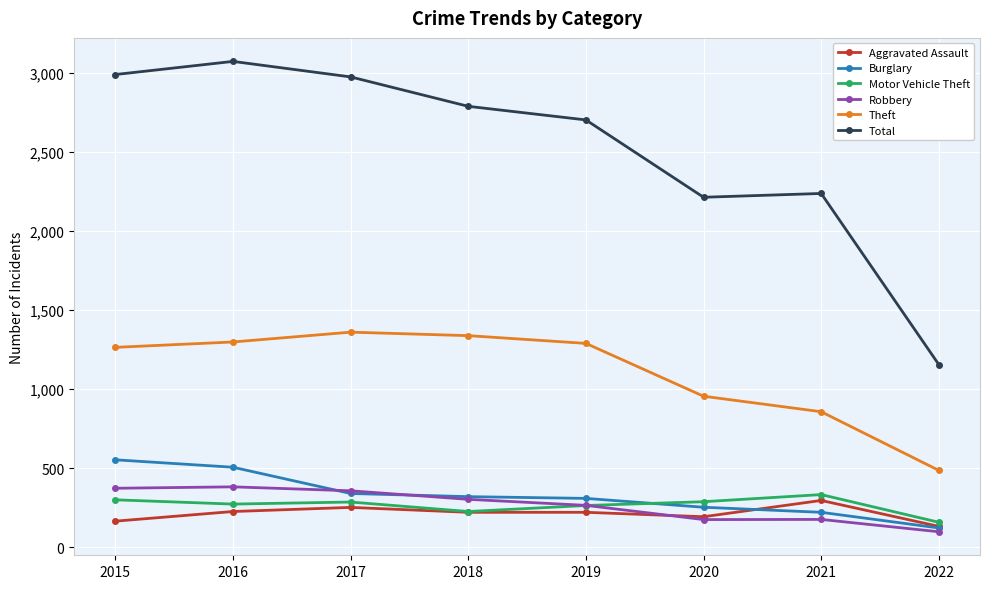

At which label is Robbery closest to 239?

2019